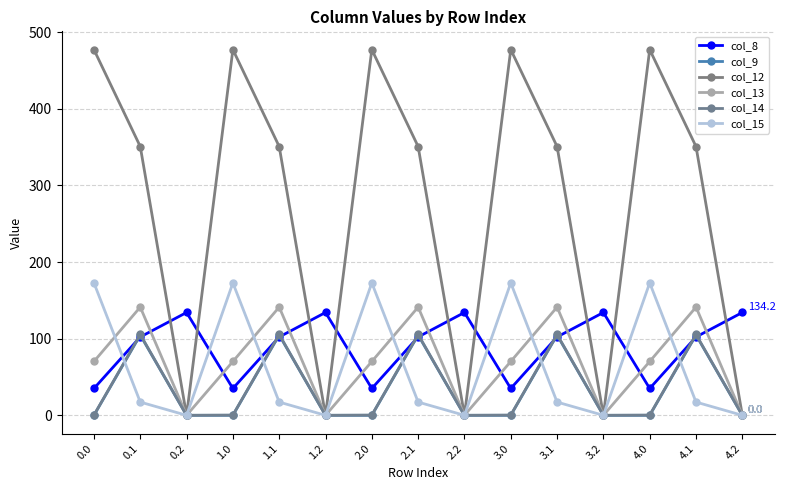

How many data points in col_15 are above 17?

10